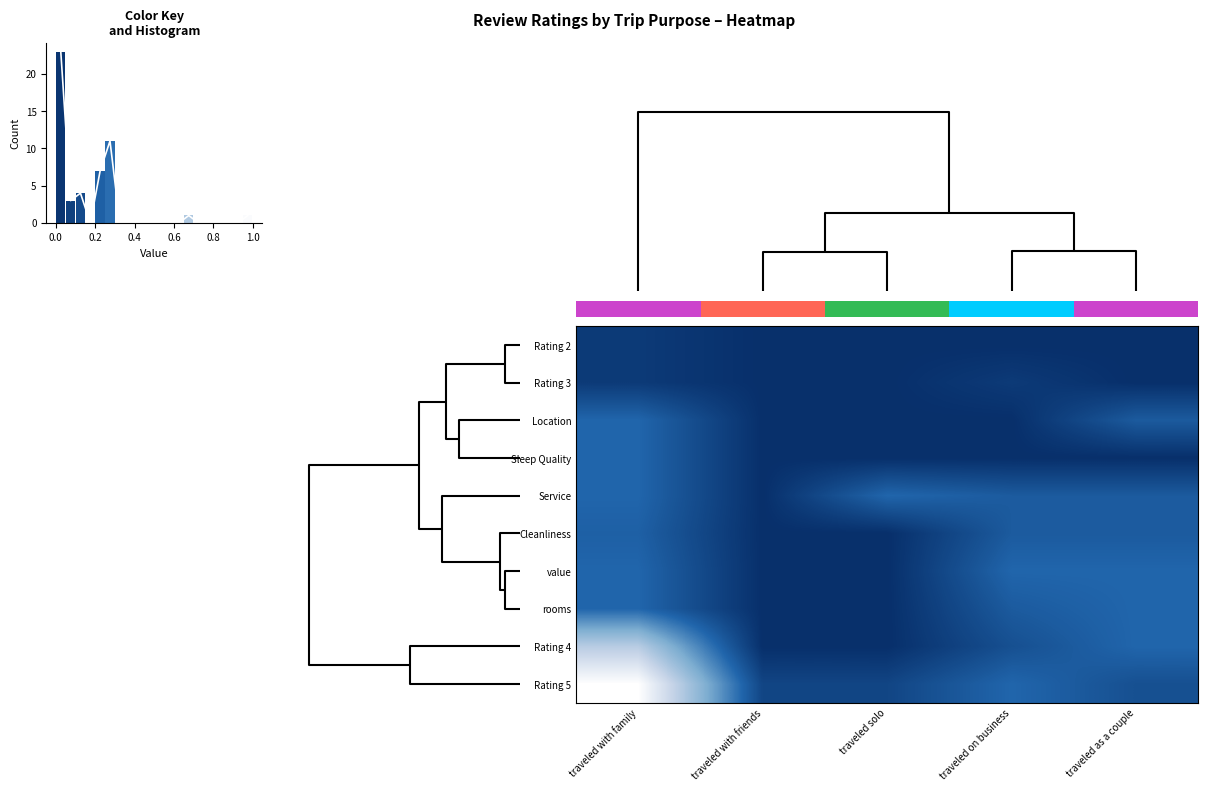

Rank the categories by rooms value from lowest to highest.

traveled with friends, traveled solo, traveled on business, traveled with family, traveled as a couple